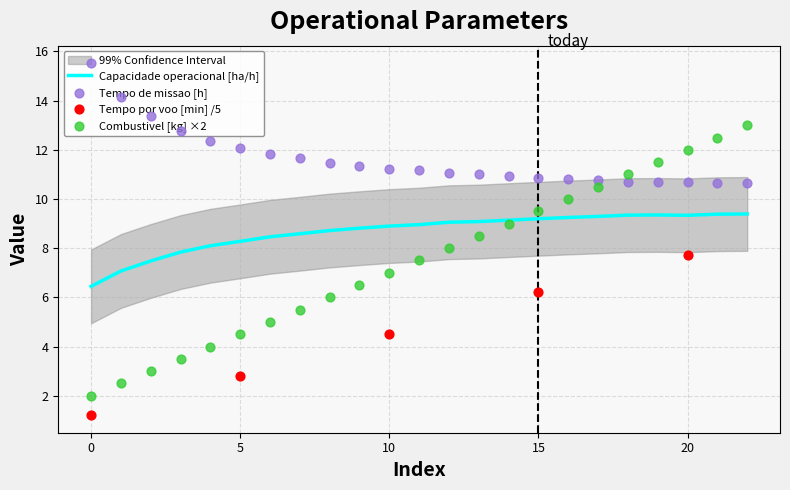

At how many categories does at least one series exceed 9?

23